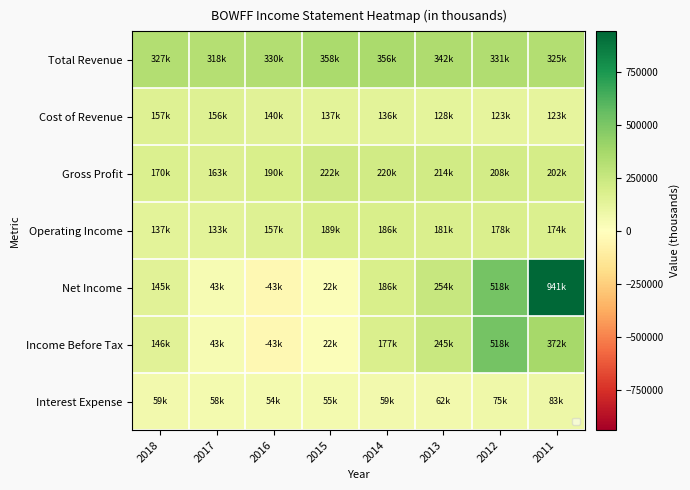

List the series in order of their peak value, lowest first.

Interest Expense, Cost of Revenue, Operating Income, Gross Profit, Total Revenue, Income Before Tax, Net Income